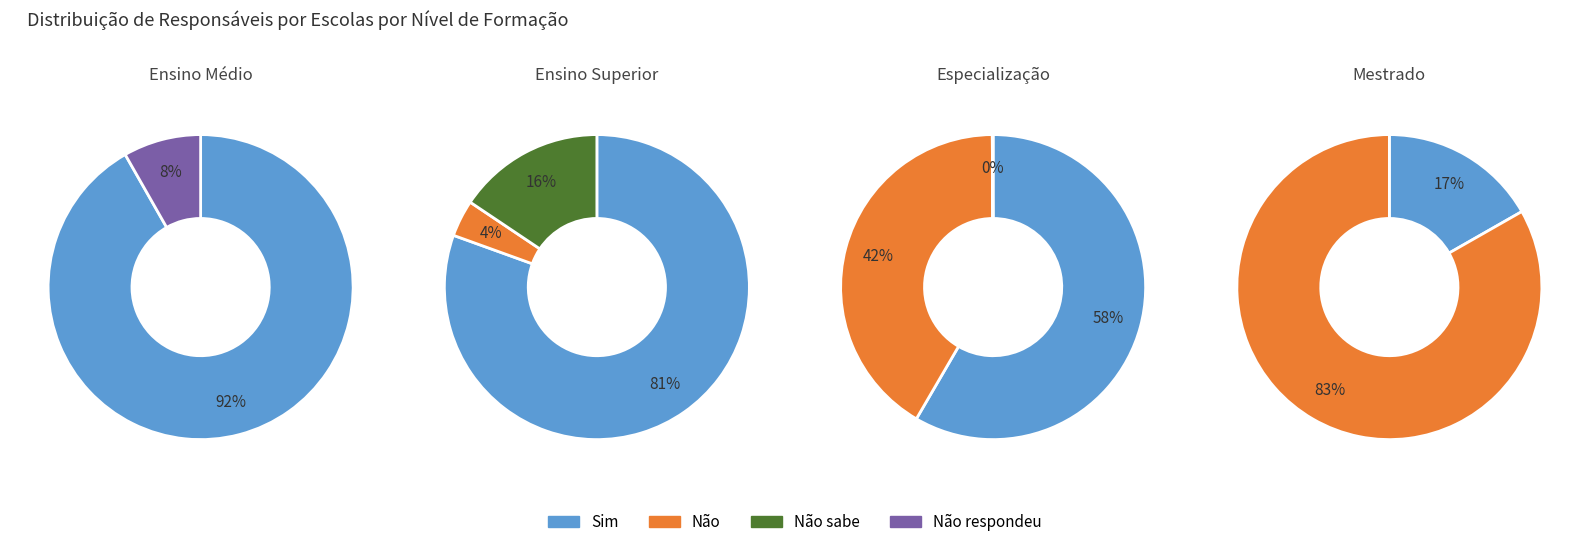

Combined, do Curso de especialização - Não and Ensino superior - Não account for over 50%?

No